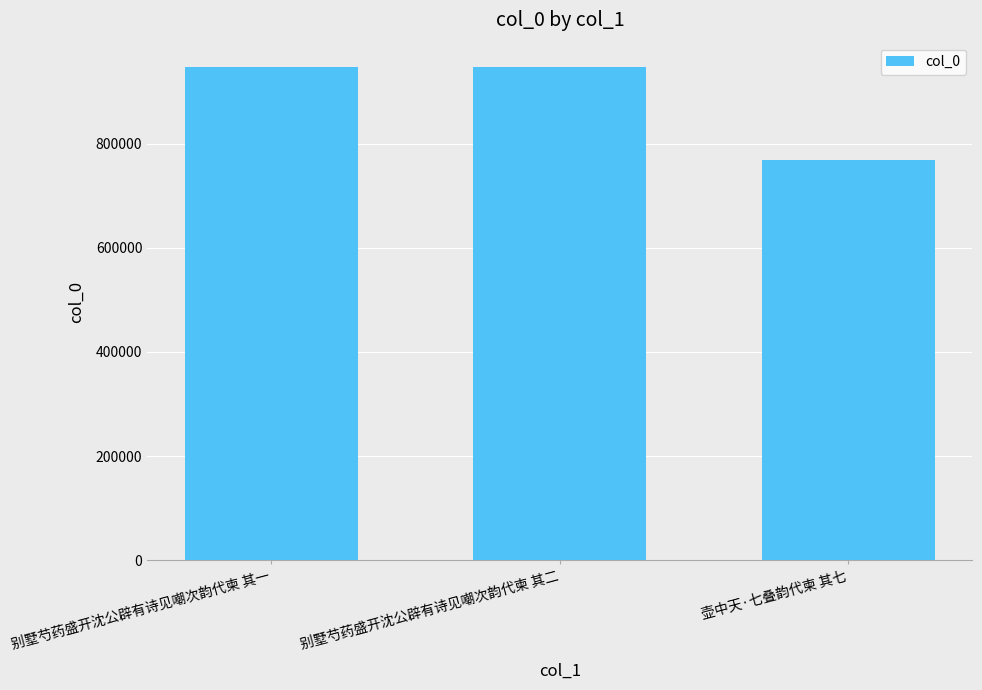

What is the difference between the values at 壶中天·七叠韵代柬 其七 and 别墅芍药盛开沈公辟有诗见嘲次韵代柬 其二?

177487